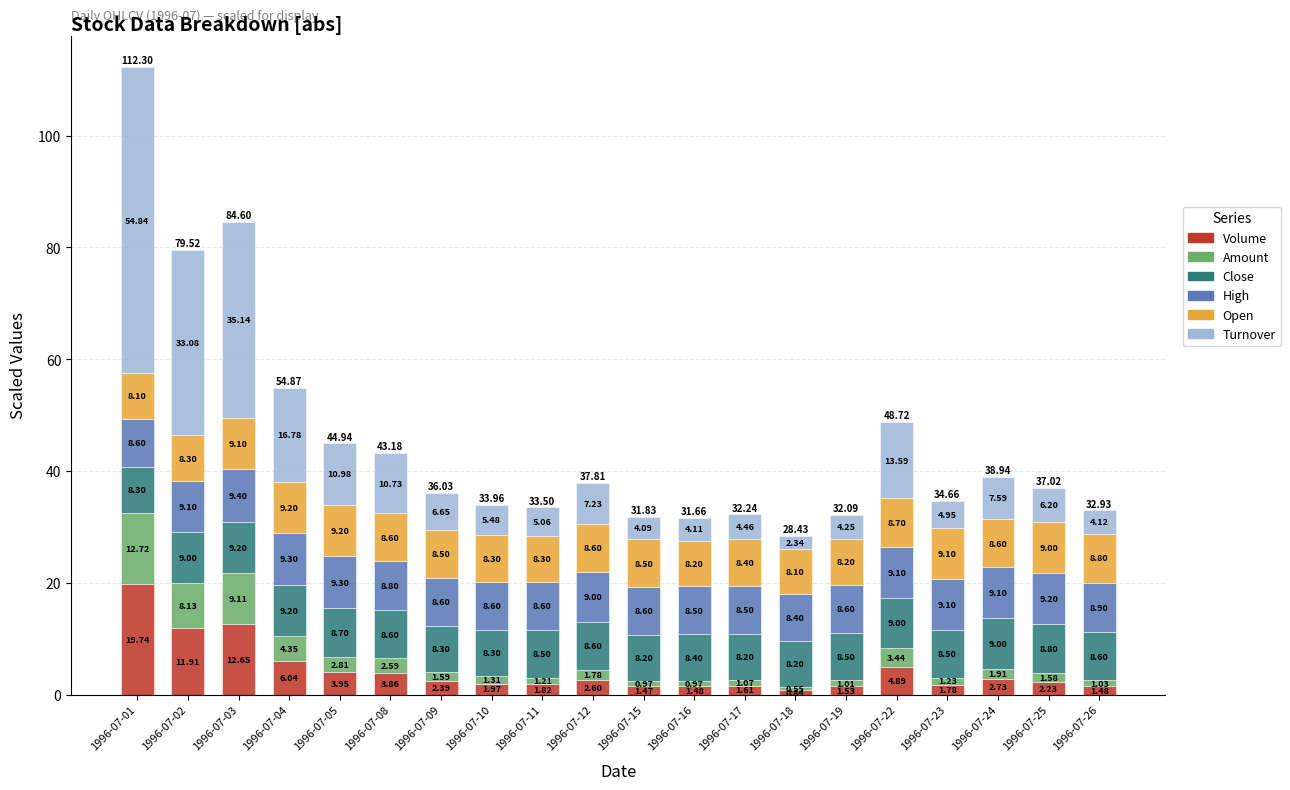

What is the total value across all series at 1996-07-02?

79.5